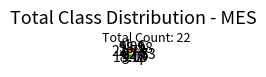

What is the ratio of the value at 5 to the value at 4?

2.5